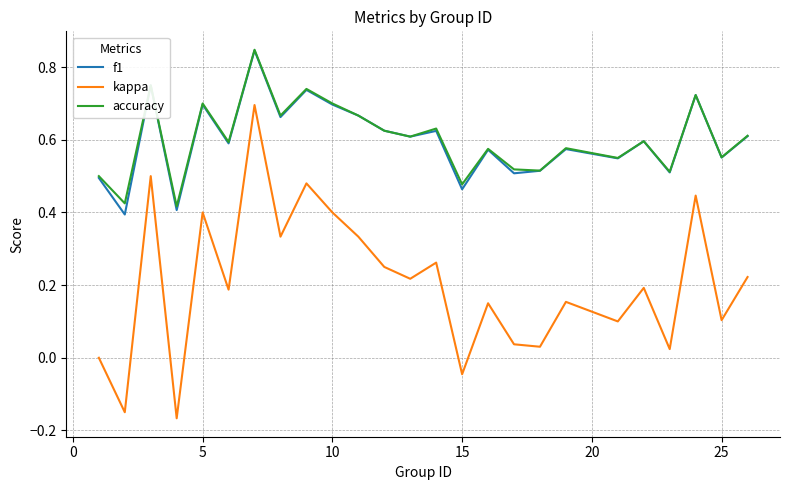

Does the chart have visible grid lines?

Yes